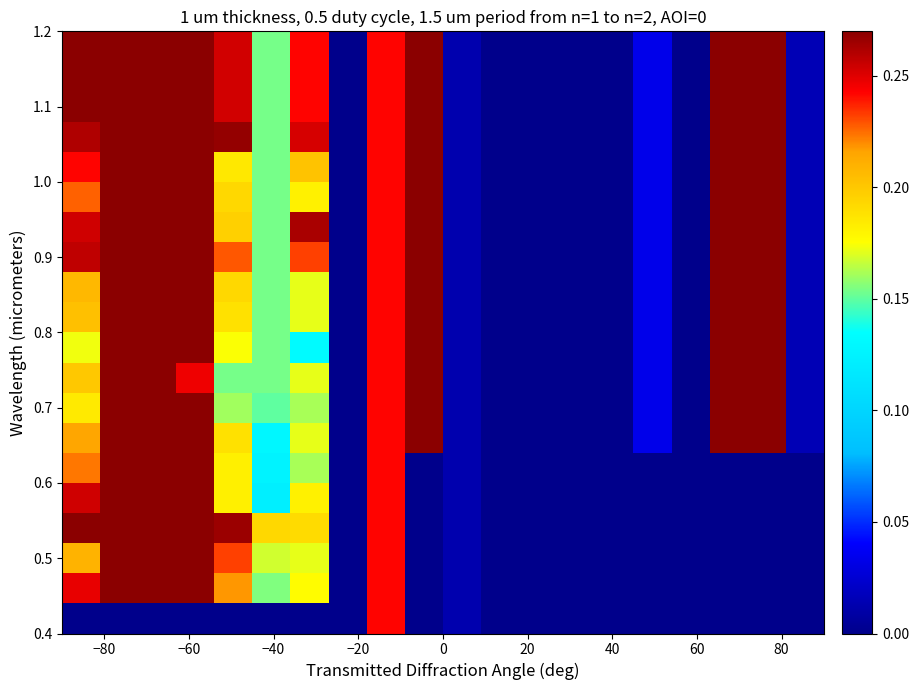

How many data points does each series have?

20